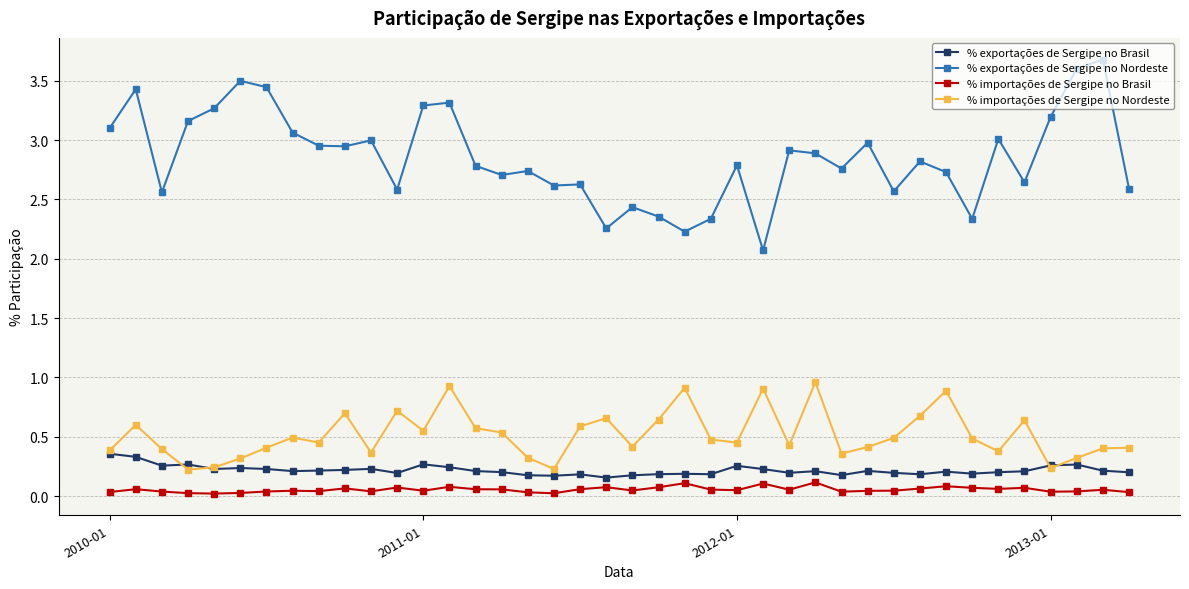

Which series has the largest total across all categories?

% exportações de Sergipe no Nordeste